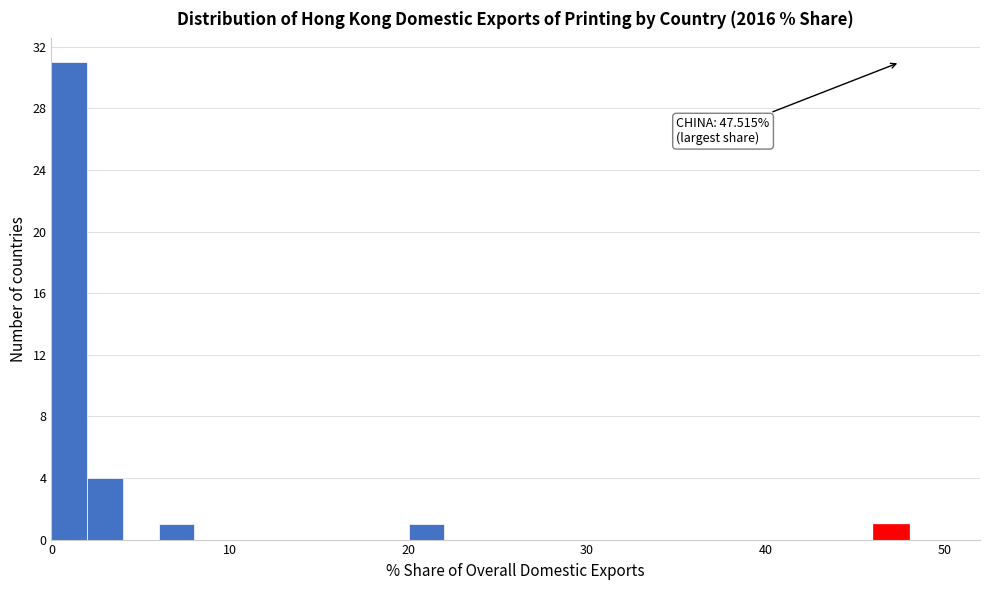

Around what value on the x-axis is the tallest bar? Give the approximate position of its centre, as read against the axis.

1